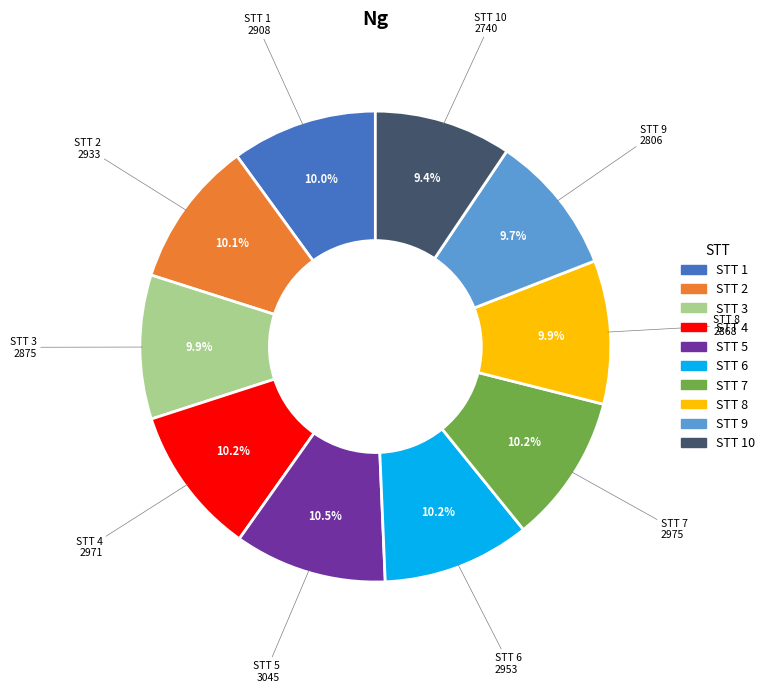

Is there a majority slice in this chart?

No